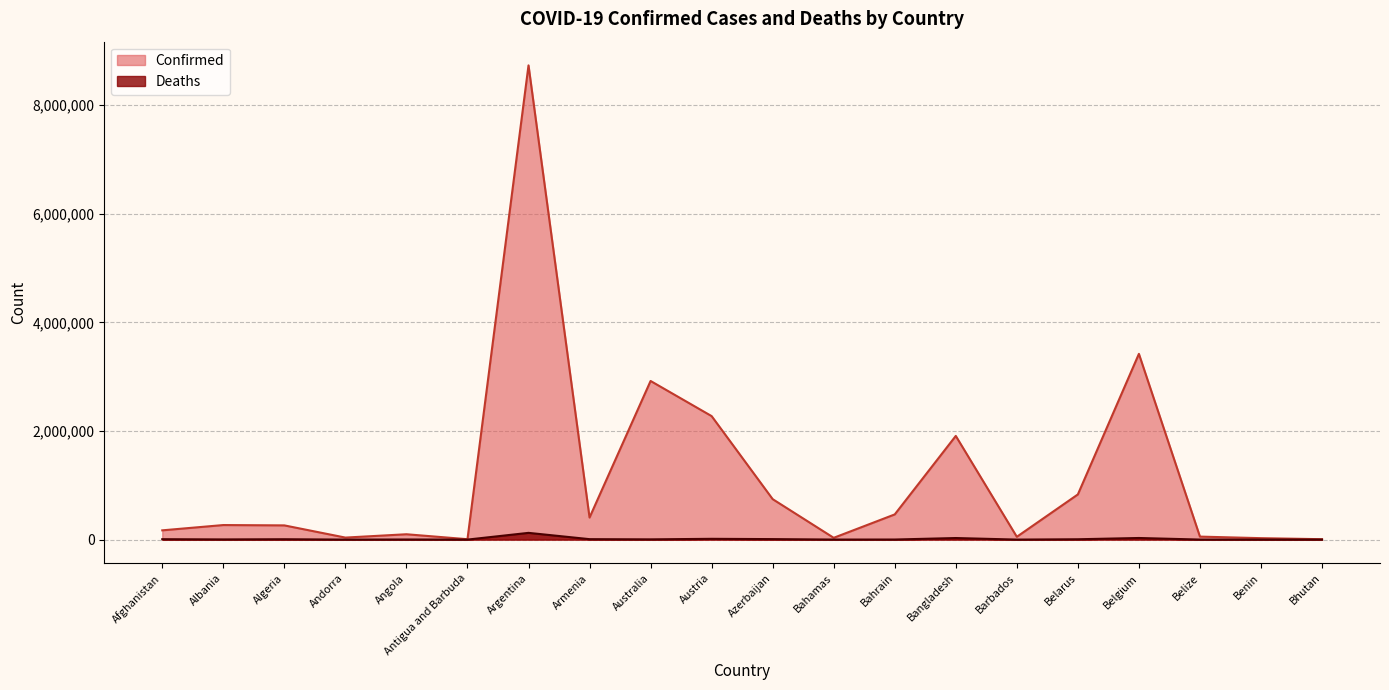

What is the label of the 10th point from the right?

Azerbaijan